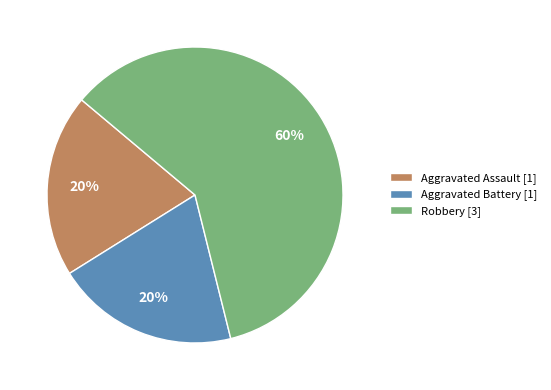

Approximately how many times larger is the value at Aggravated Assault compared to Robbery?

0.3